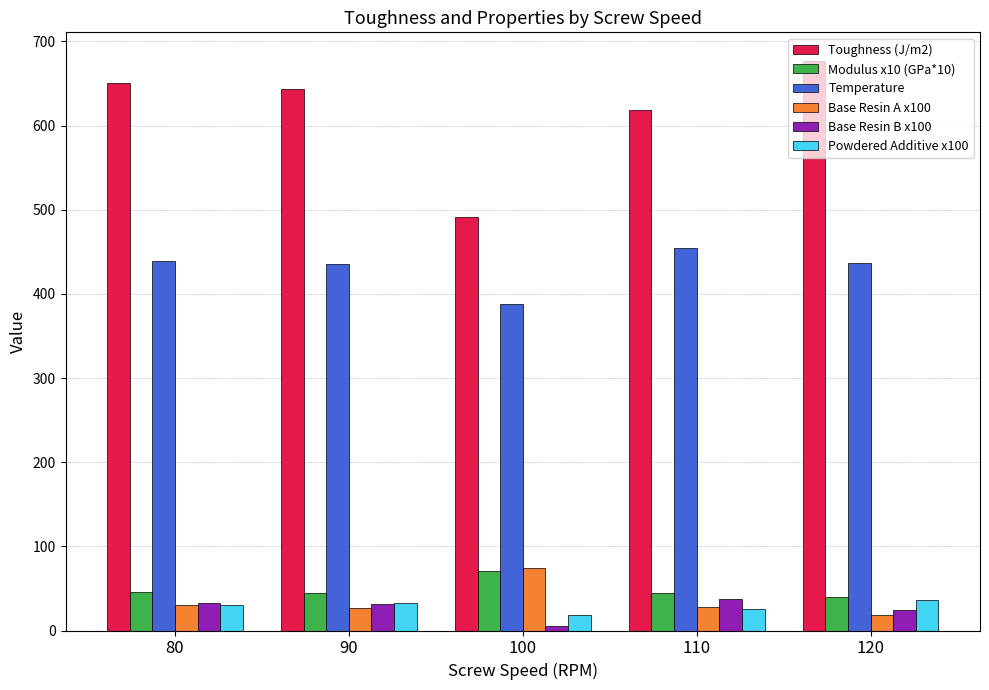

True or false: Powdered Additive x100 has a value of 36 at 120.

True